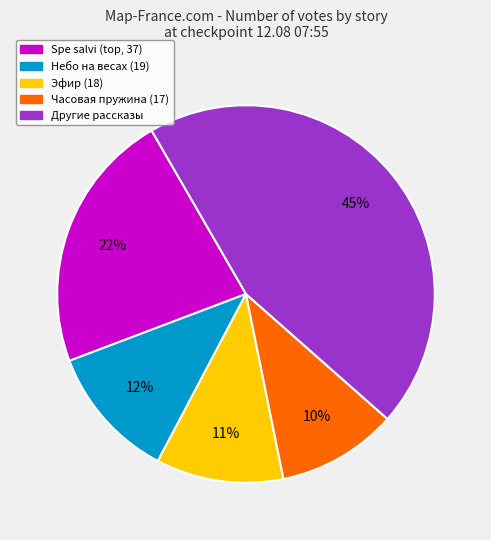

Is there any slice that represents more than half of the pie?

No